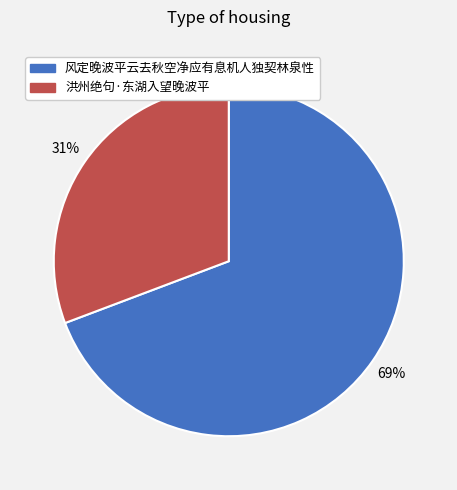

What is the smallest slice in the pie chart?

洪州绝句·东湖入望晚波平